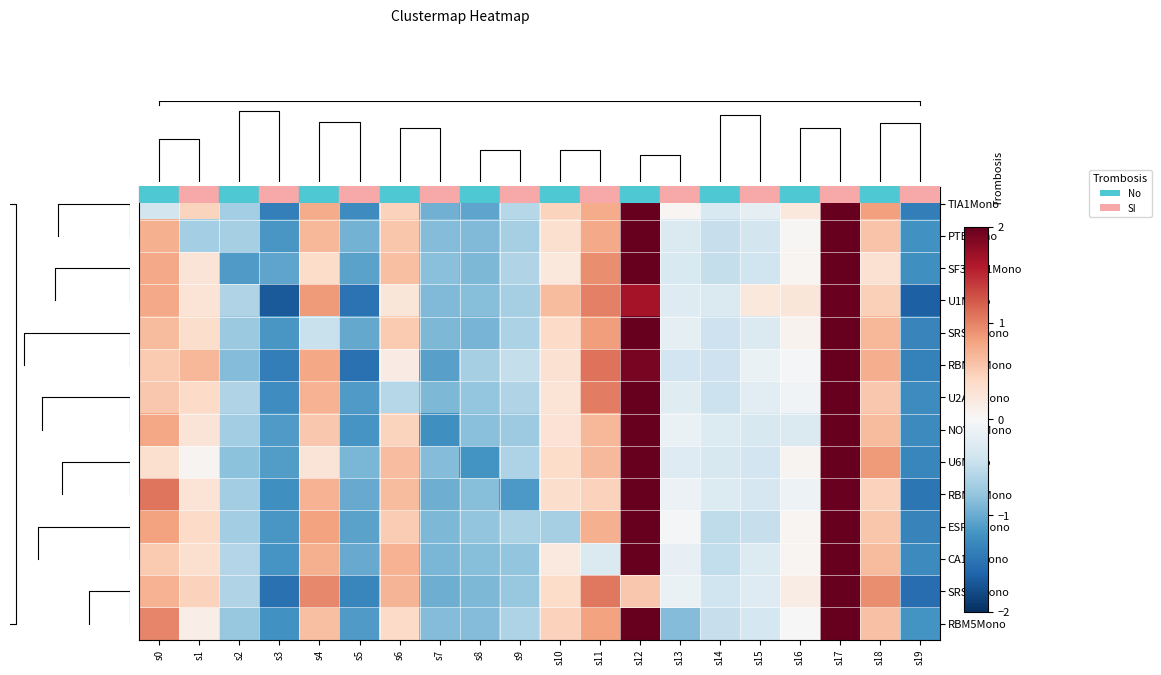

Between s12 and s19, which is larger?

s12